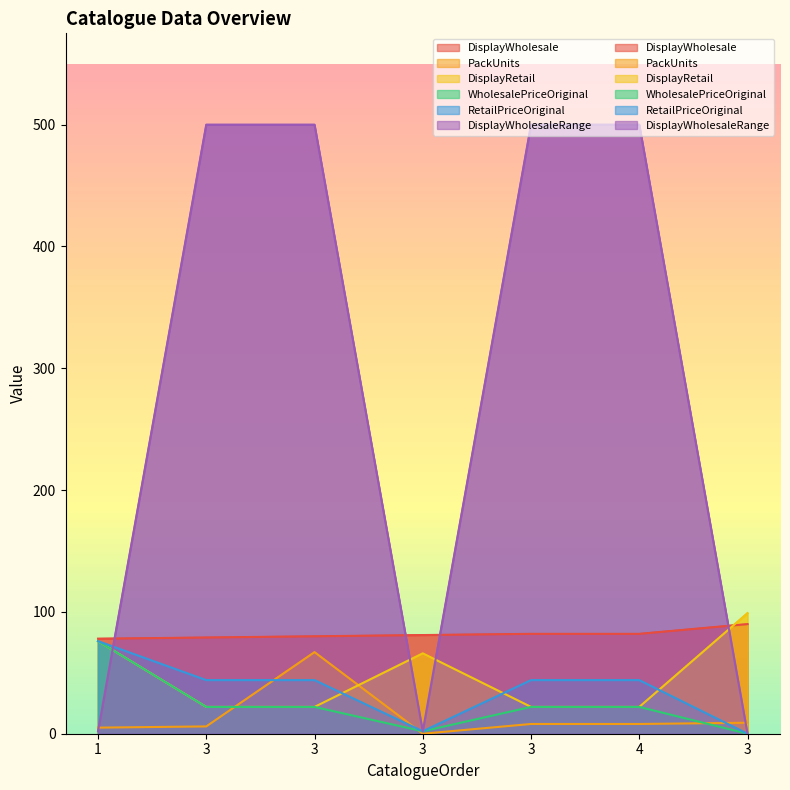

Is the value of PackUnits at 3 greater than the value of DisplayRetail at 3?

No